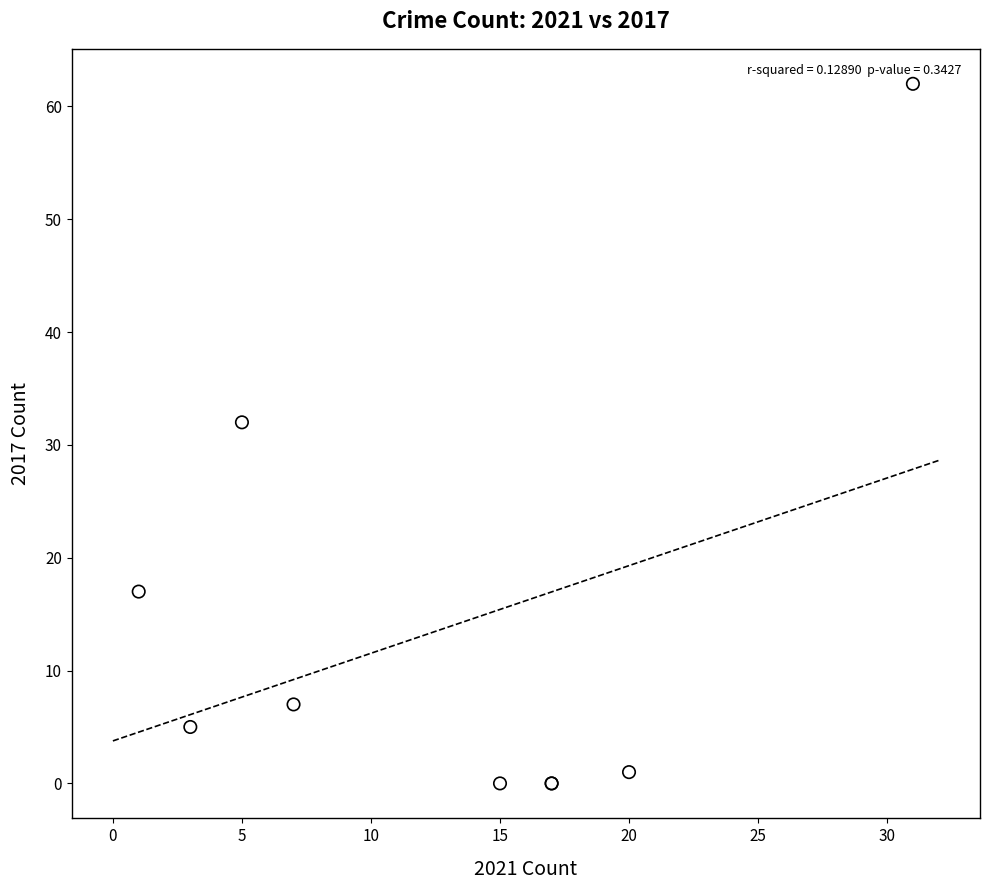

What Y value in the scatter plot is closest to 31?

32